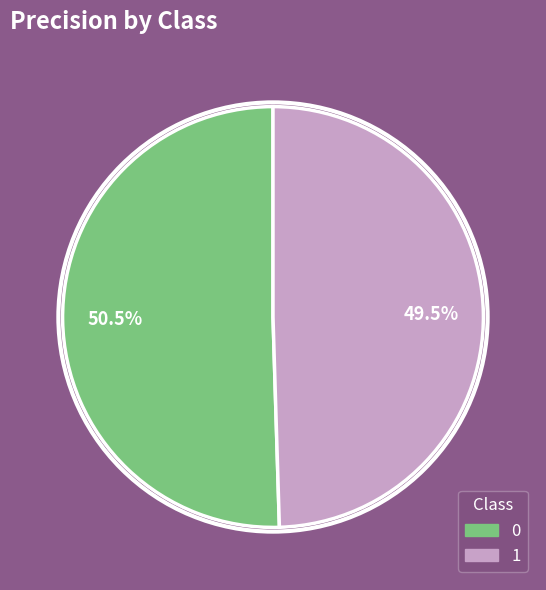

How many slices are in this pie chart?

2